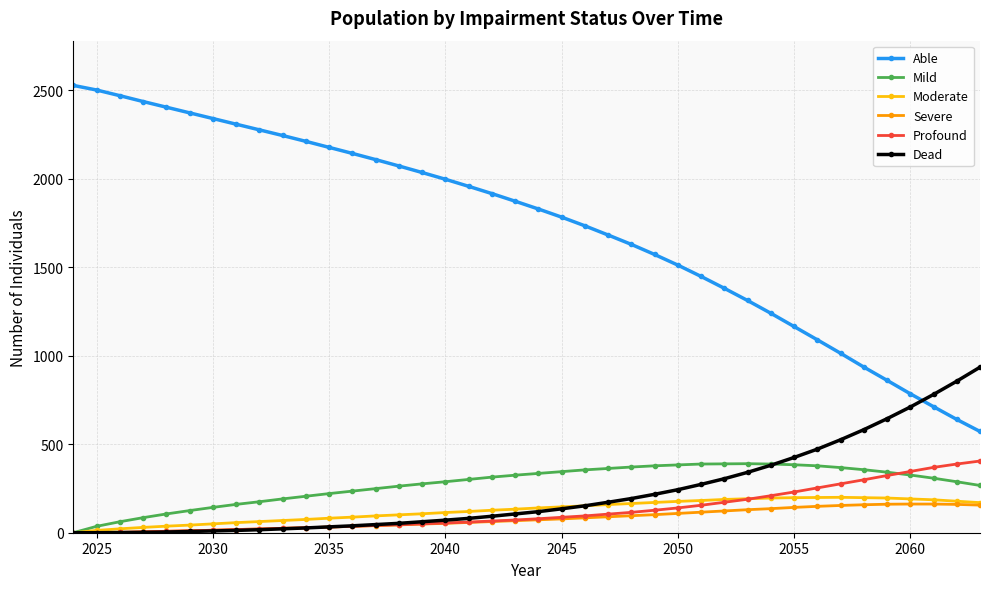

True or false: Able and Moderate intersect in this chart.

False